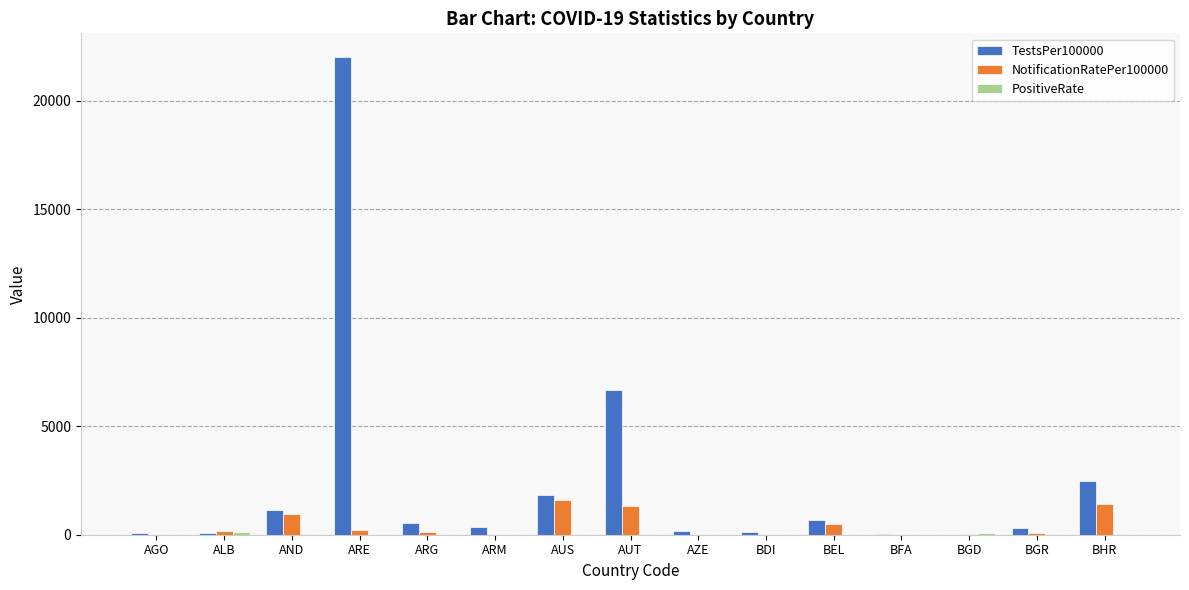

What is the maximum value shown in the chart?

21997.1